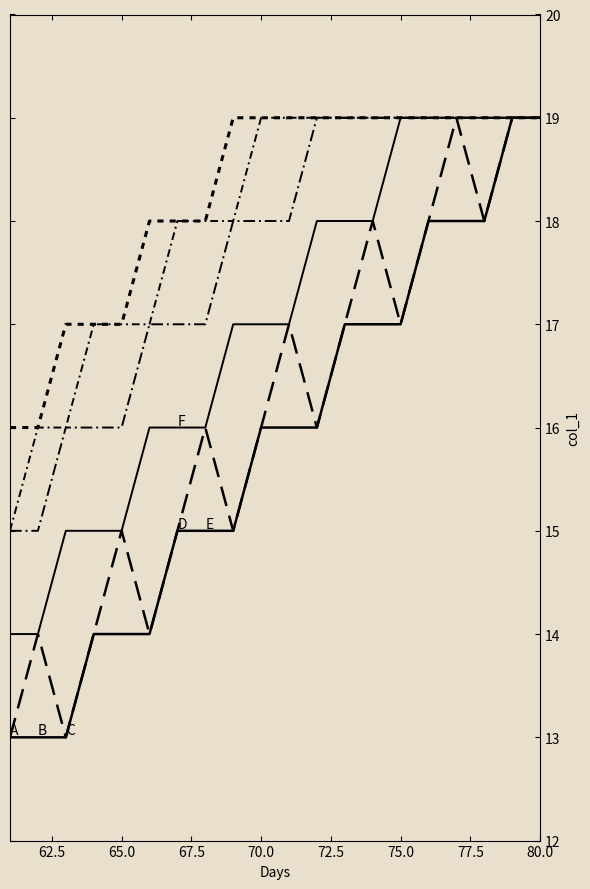

How many lines are shown in the chart?

6